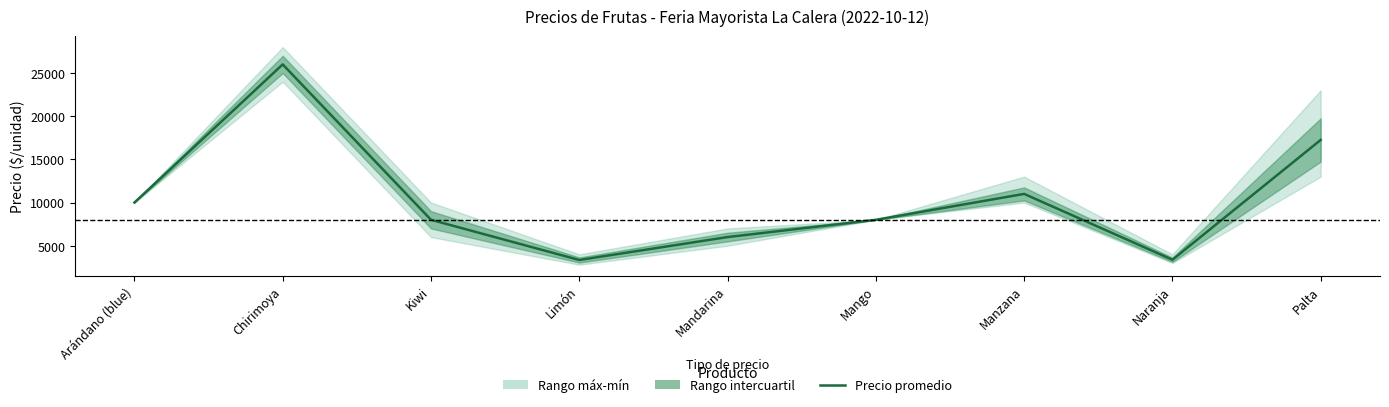

At which label does the data first exceed 8000?

Arándano (blue)